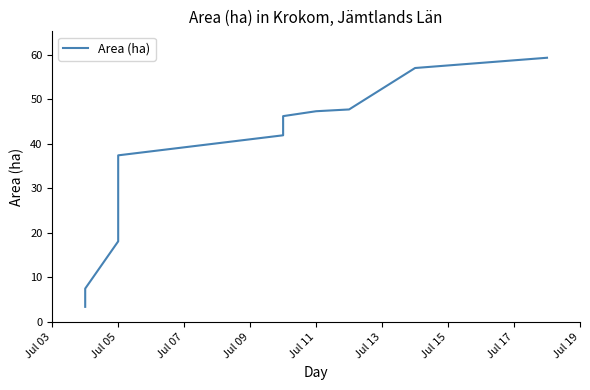

How many categories are shown in the chart?

16